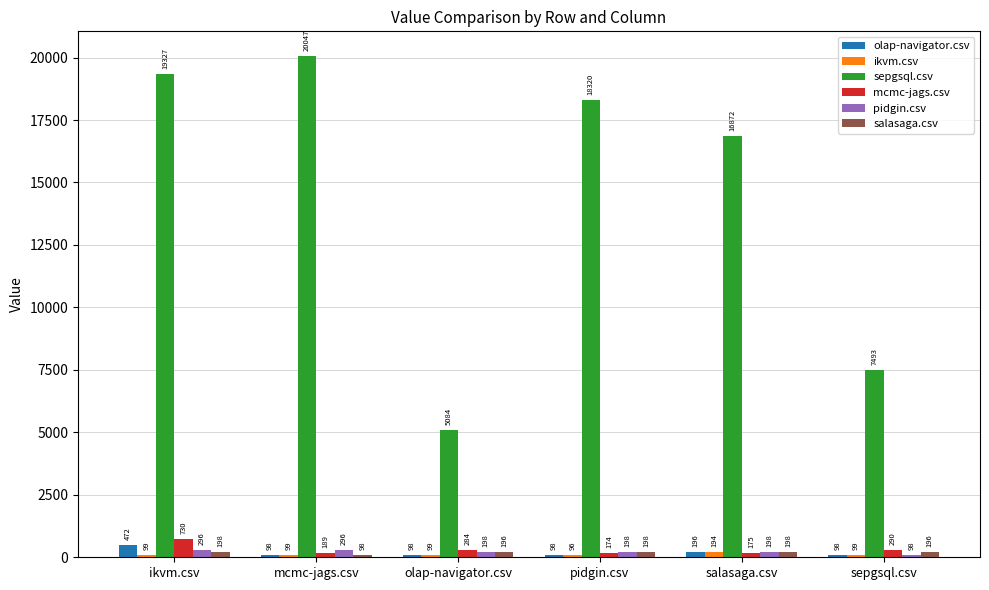

What is the smallest value displayed?

95.5